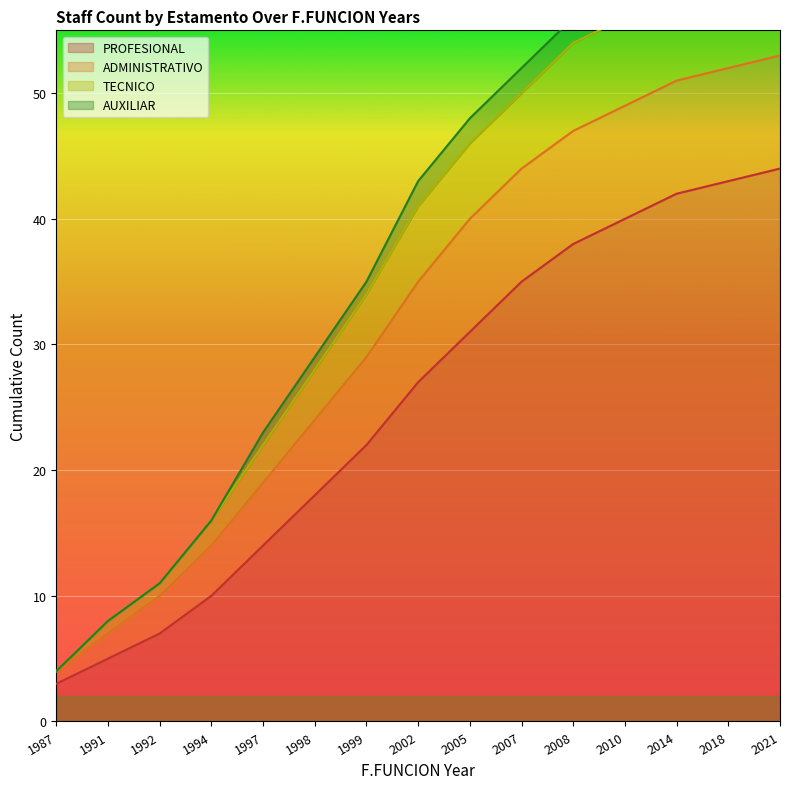

True or false: TECNICO and PROFESIONAL cross at least once.

False